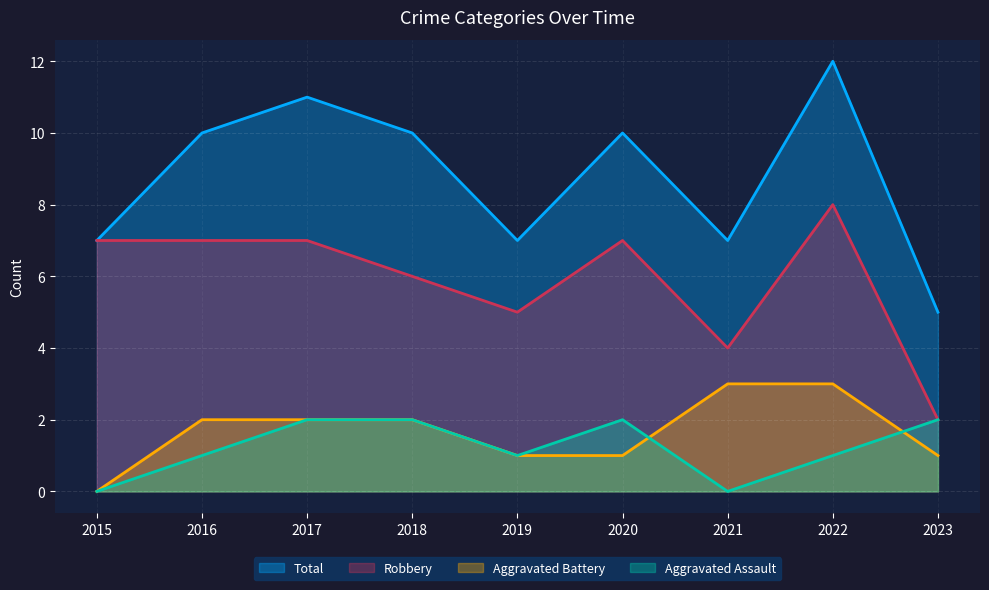

At which category is the sum across all series the highest?

2022